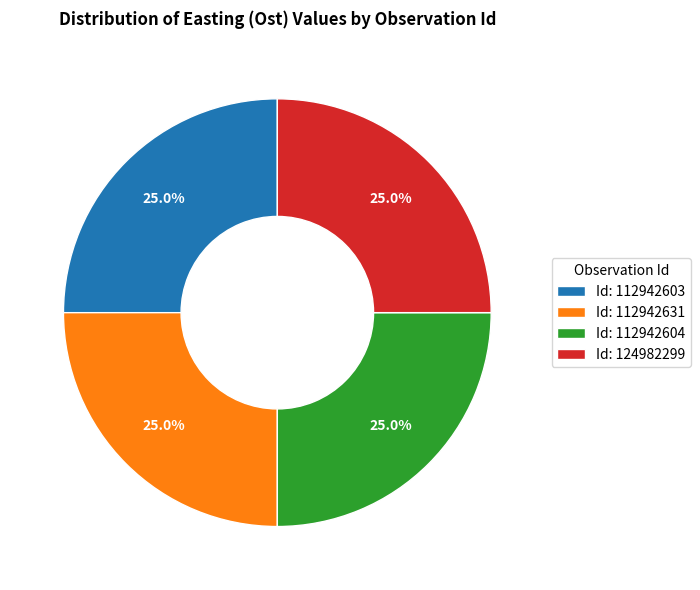

To the nearest percent, what is the average slice percentage?

25%